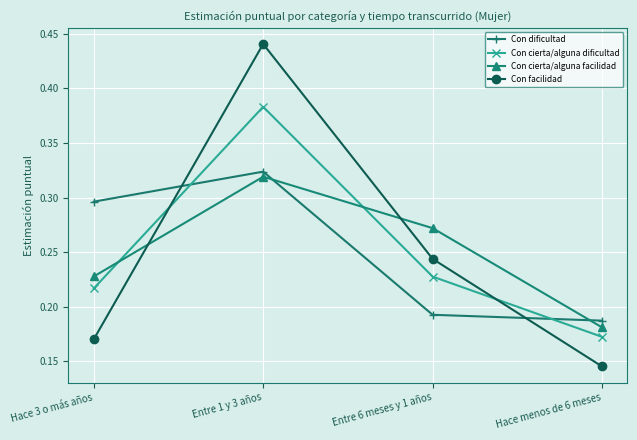

Between Hace 3 o más años and Entre 1 y 3 años, which series saw the biggest shift?

Con facilidad